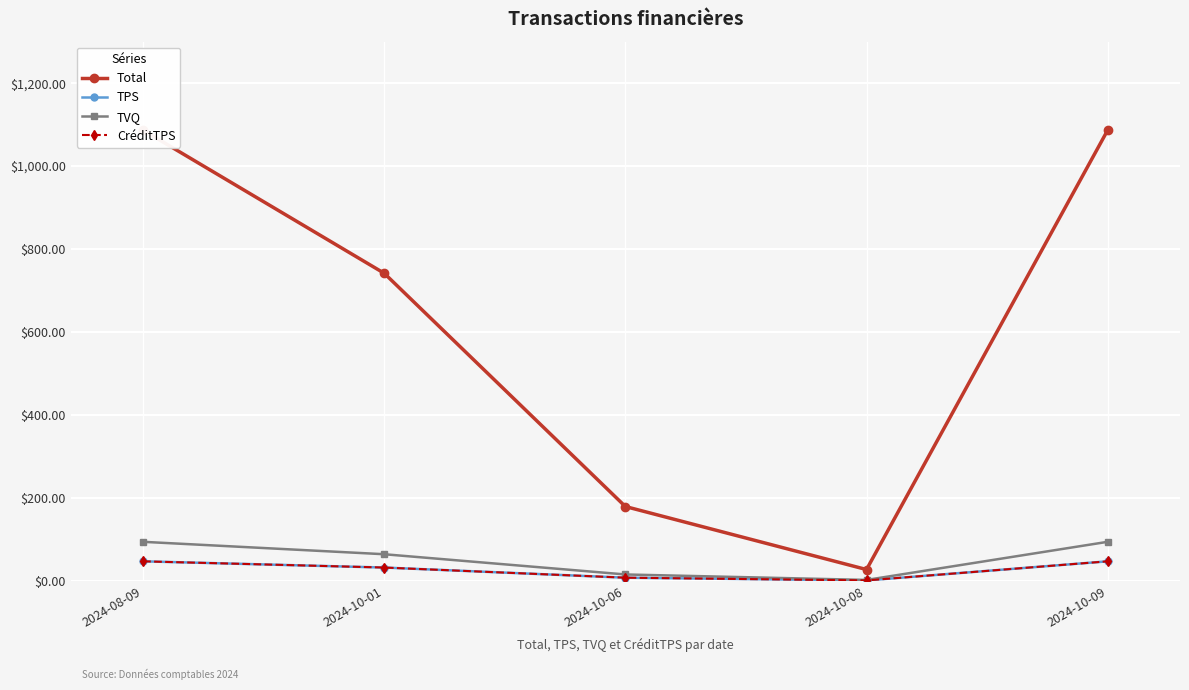

What value does the TVQ series have at 2024-08-09?

94.3